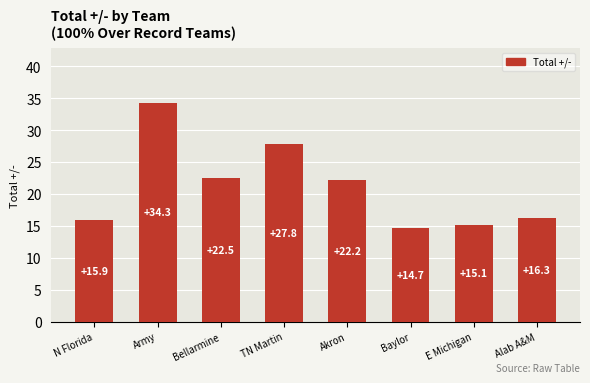

Rank the categories by value from lowest to highest.

Baylor, E Michigan, N Florida, Alab A&M, Akron, Bellarmine, TN Martin, Army